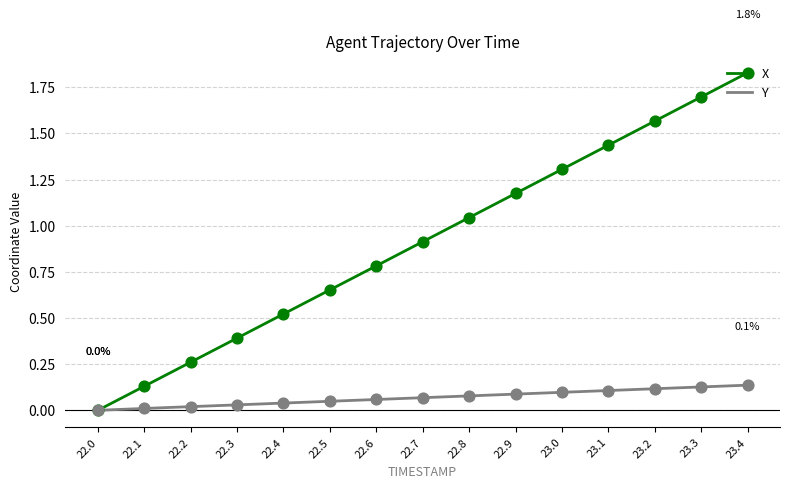

What is the spread (max minus min) of values at 22.9?

1.1